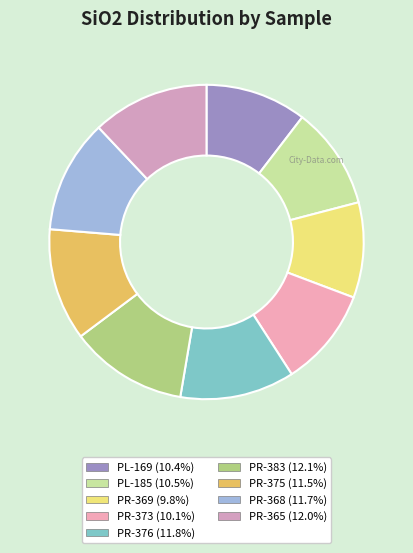

To the nearest percent, what is the combined percentage of PR-373 and PR-369?

20%